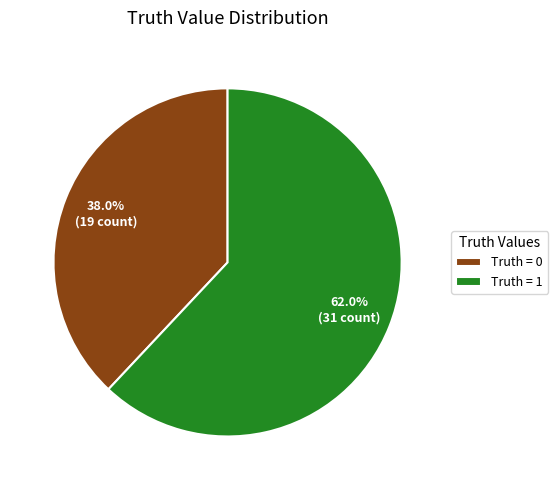

Does Truth = 1 account for over 50% of the chart?

Yes